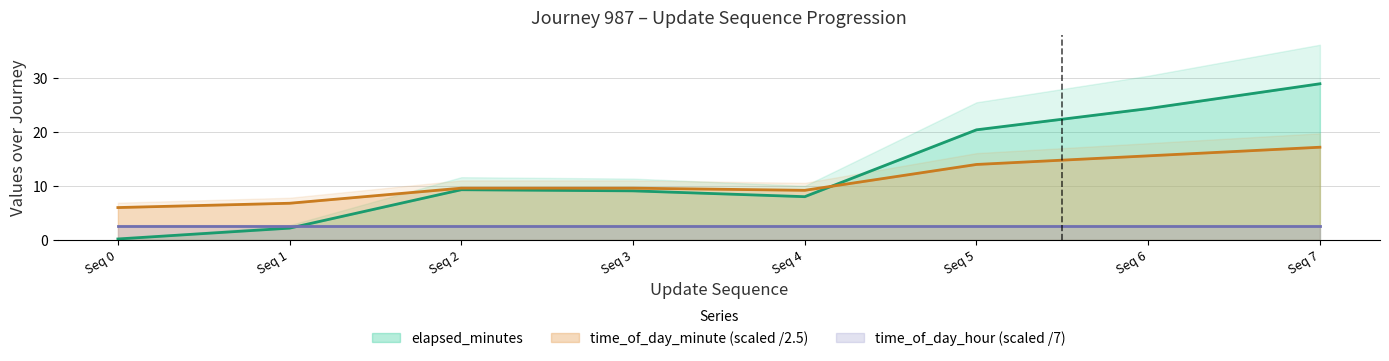

True or false: time_of_day_minute has more than 2 interior local peaks.

False